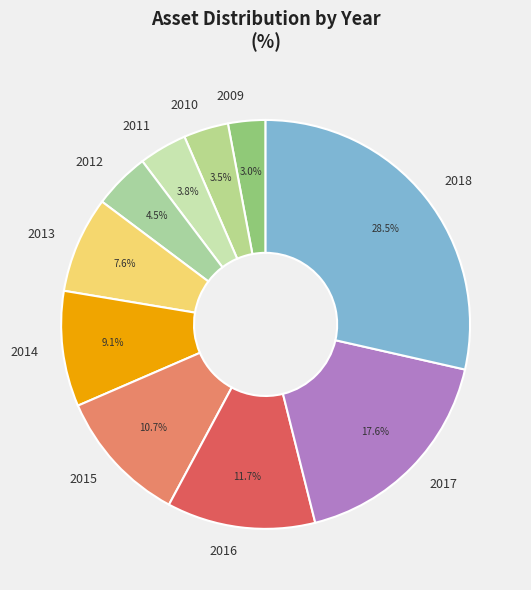

Which category has the smallest portion of the pie?

2009